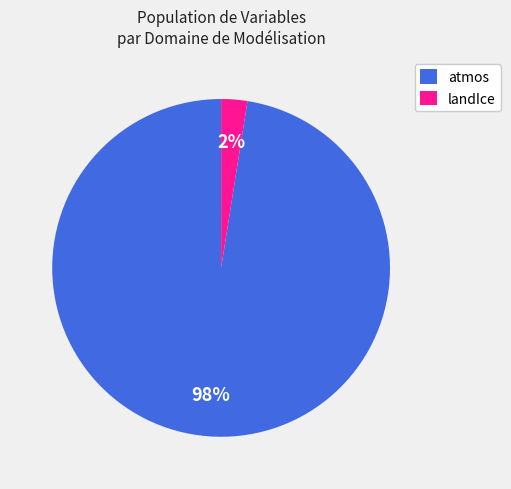

Rank the categories by value from highest to lowest.

atmos, landIce